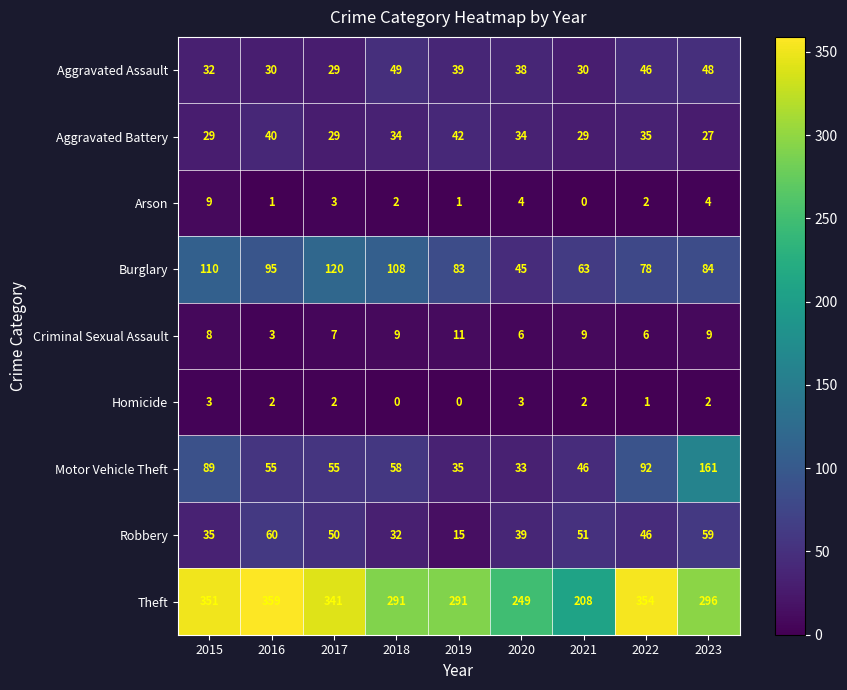

How many series are shown in this chart?

9